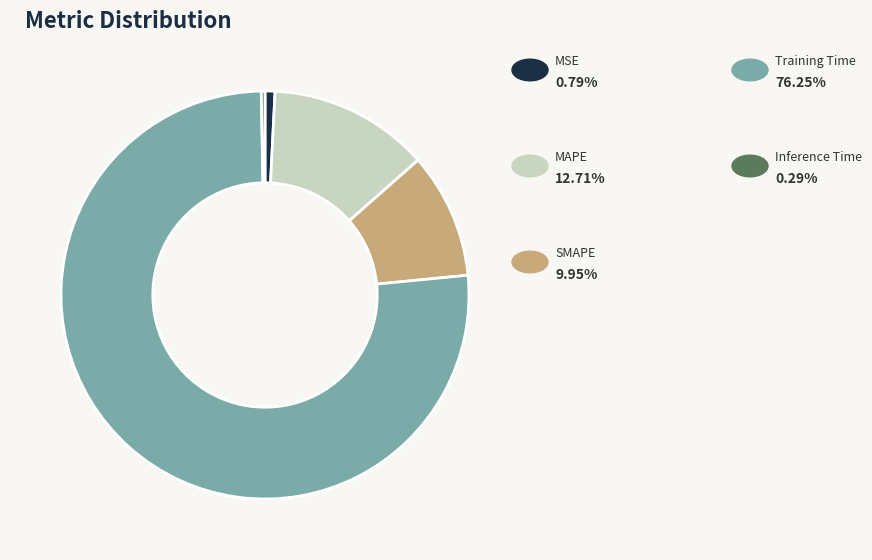

Is there any slice that represents more than half of the pie?

Yes